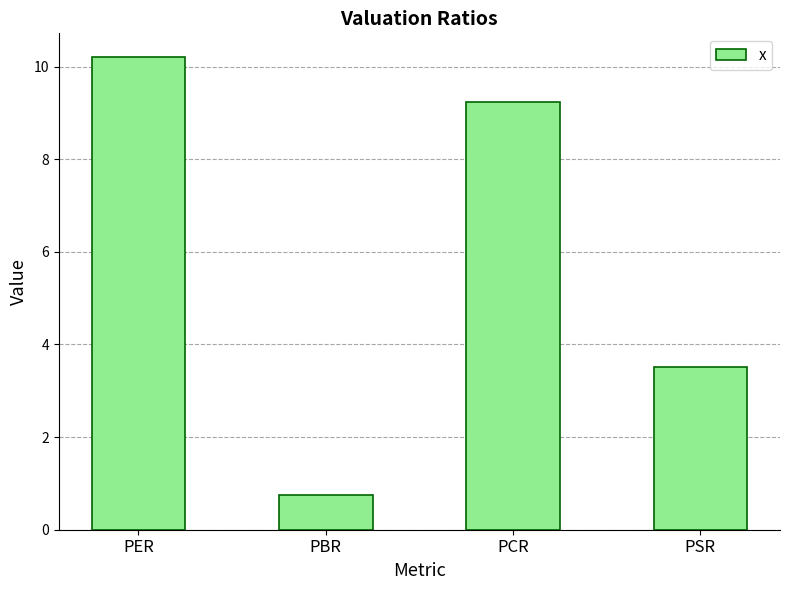

List the labels in order of value, smallest first.

PBR, PSR, PCR, PER